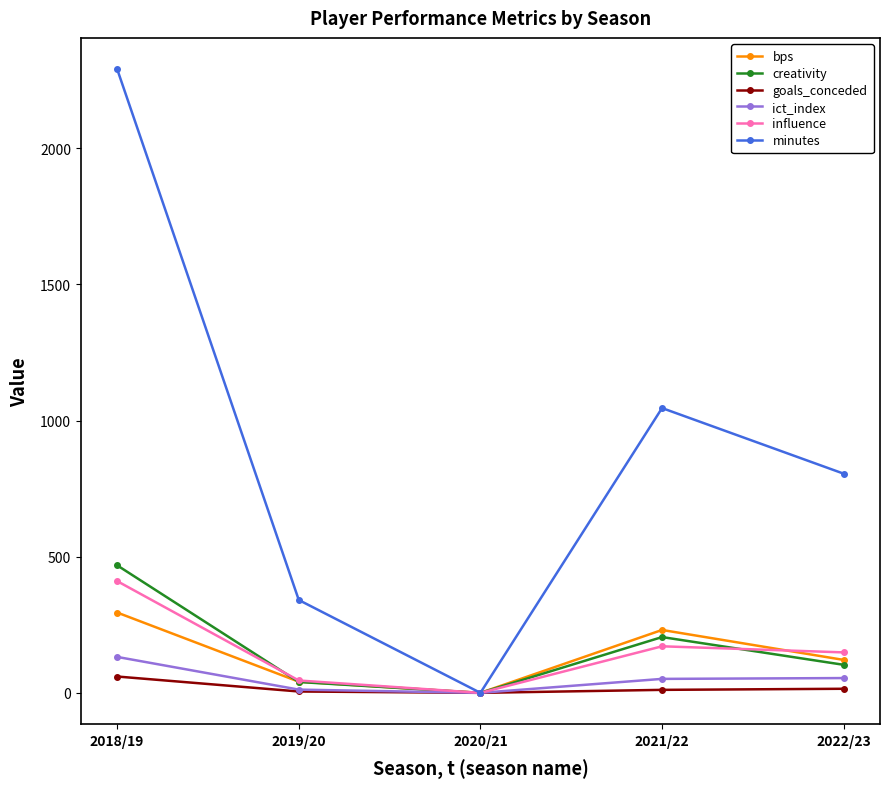

Which series has the largest total across all categories?

minutes